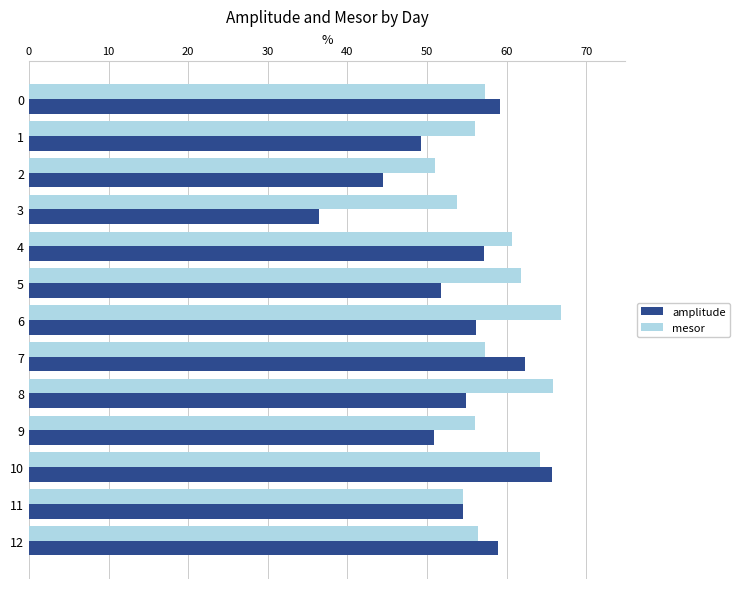

What is the total value across all series at 1?

105.3